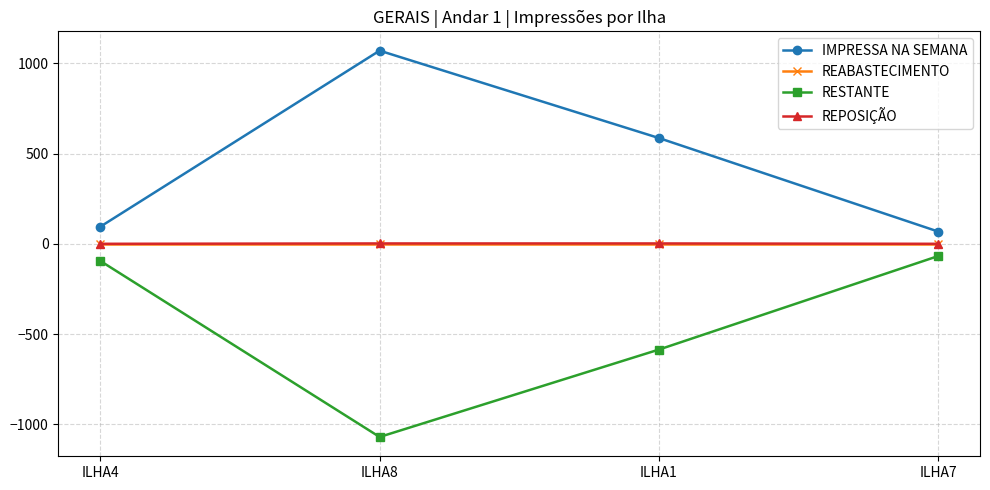

What is the minimum value for IMPRESSA NA SEMANA?

68